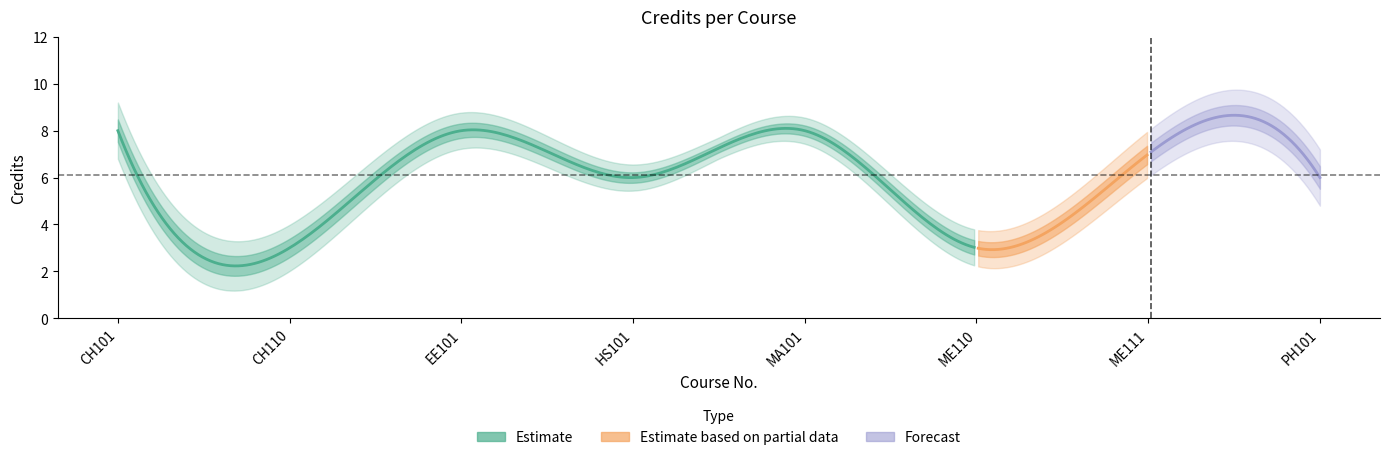

What is the smallest value displayed?

3